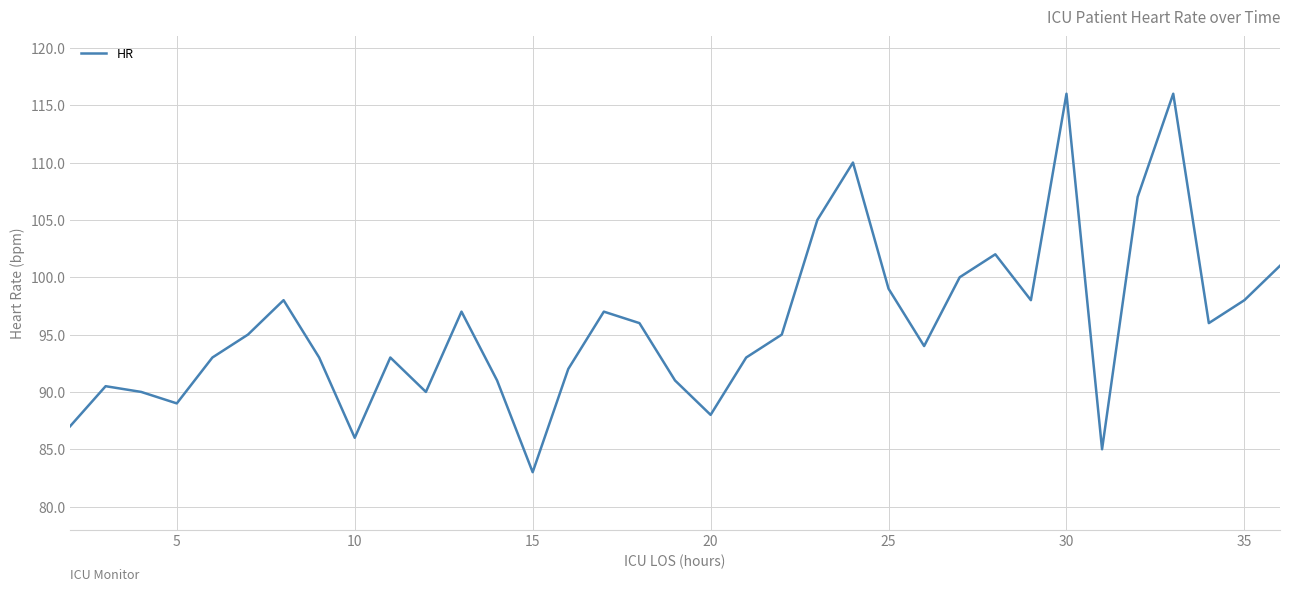

What is the difference between the maximum and minimum values?

33.0